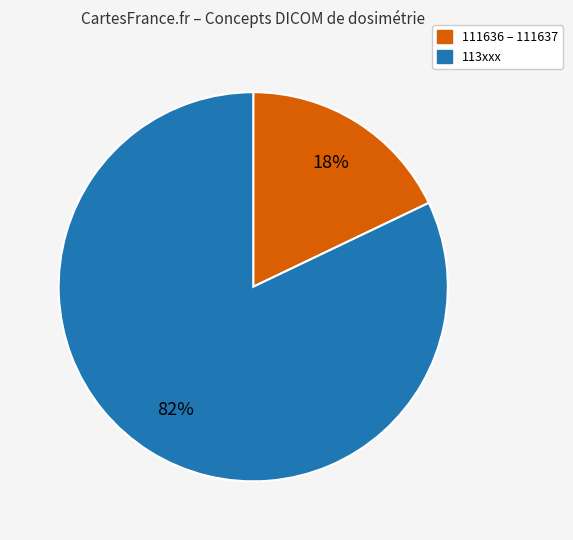

Is the sum of 113xxx and 111636 – 111637 greater than half?

Yes